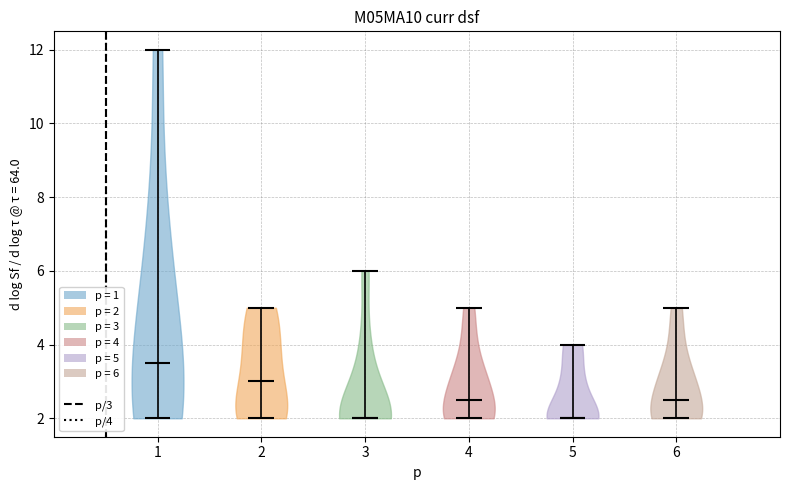

Where does the median line of the violin at x = 3 sit on the y-axis? The values are not printed on the chart, so give them approximately, as read against the axis.

2.0